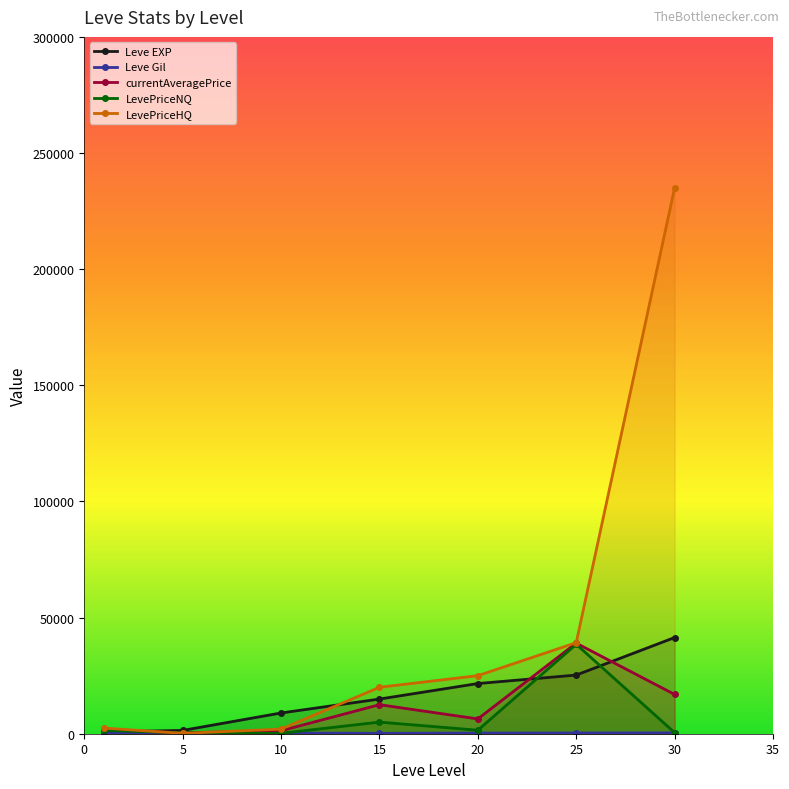

How many lines are shown in the chart?

5